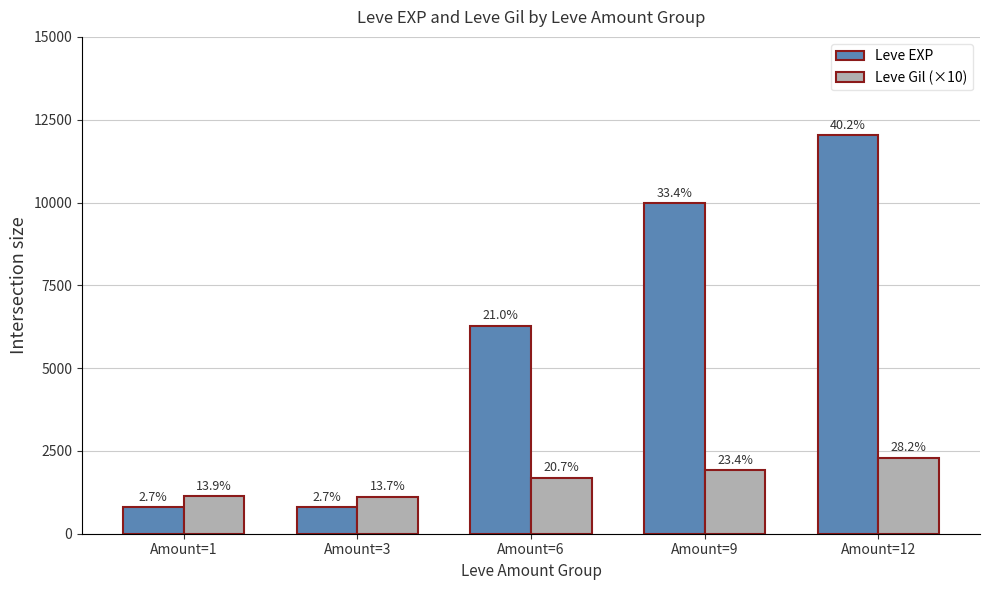

Does the chart contain stacked bars?

No